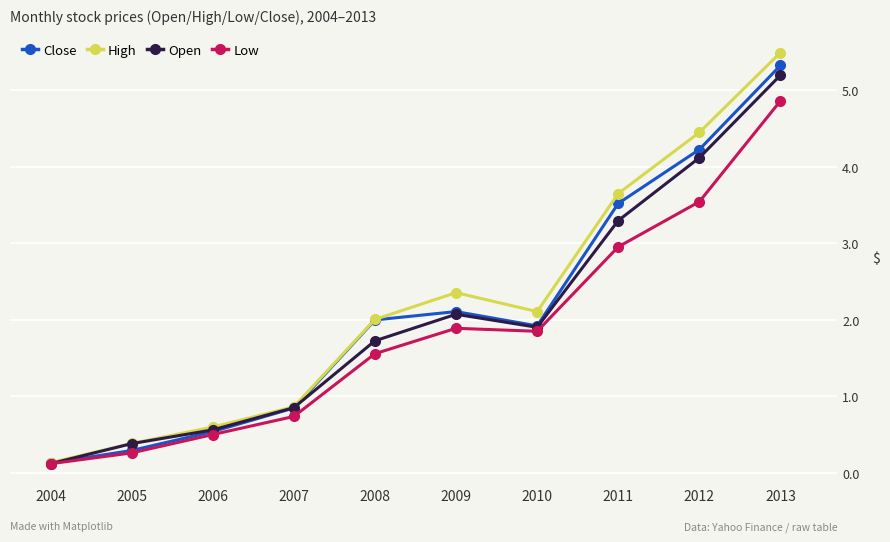

Reading right to left, extract all data points from this chart.

Close: 2013=532.2	2012=422.4	2011=352.0	2010=192.1	2009=210.7	2008=199.8	2007=84.8	2006=54.0	2005=29.4	2004=12.8
High: 2013=549.0	2012=444.7	2011=364.9	2010=210.7	2009=235.4	2008=200.5	2007=86.4	2006=60.0	2005=38.5	2004=13.4
Open: 2013=519.4	2012=411.6	2011=329.6	2010=190.2	2009=207.2	2008=172.6	2007=85.3	2006=56.2	2005=38.3	2004=12.1
Low: 2013=485.9	2012=354.2	2011=295.3	2010=185.0	2009=188.9	2008=155.8	2007=73.8	2006=50.2	2005=26.2	2004=12.1